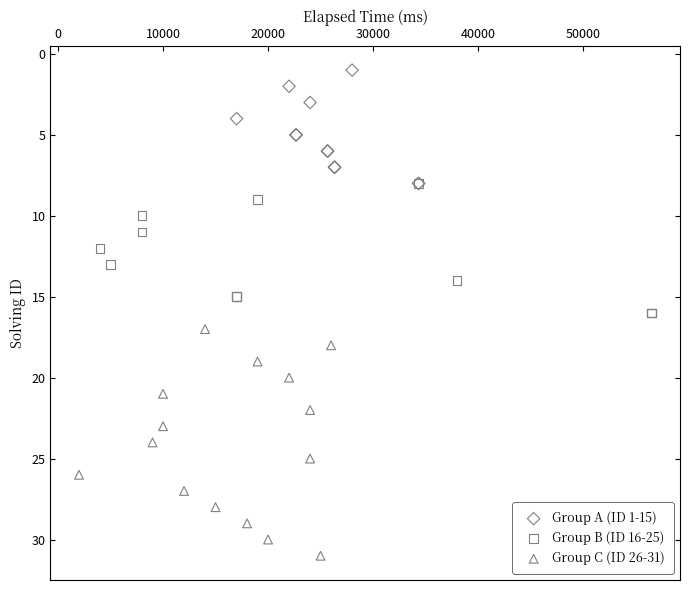

Which series has the widest spread of Y values?

Group C (ID 26-31)